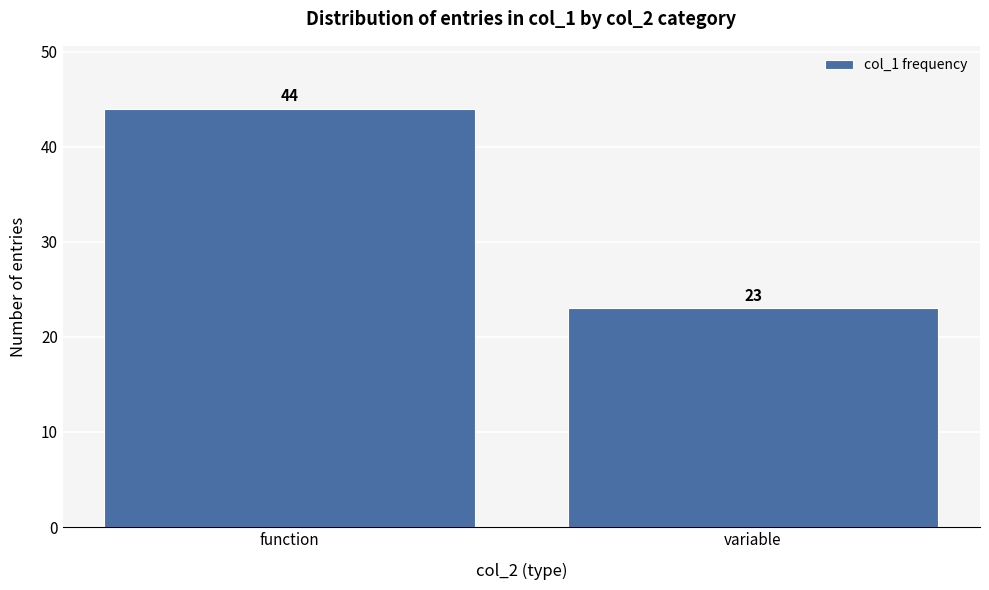

Reading right to left, extract all data points from this chart.

variable=23	function=44